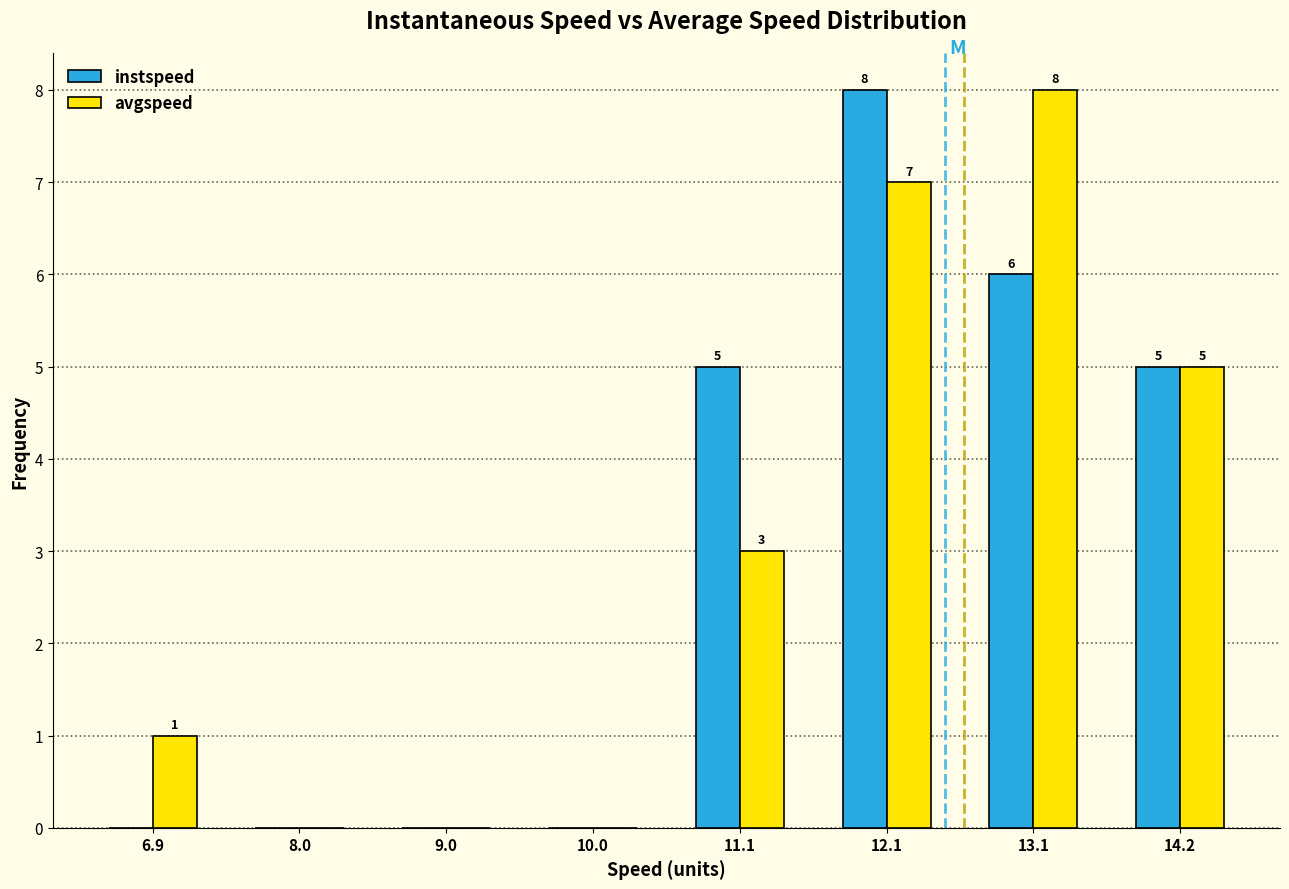

In the avgspeed series, which range on the x-axis has the tallest bar?

12.6 to 13.6